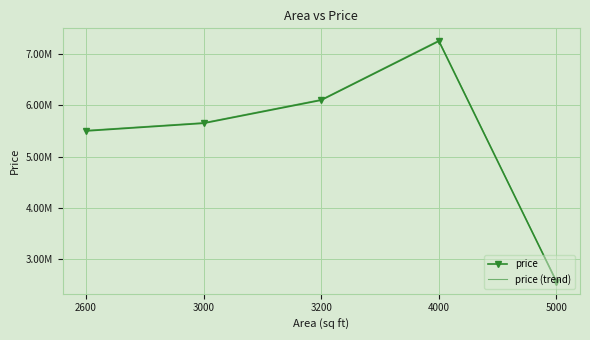

What are all the series names shown in the legend?

price, price (trend)